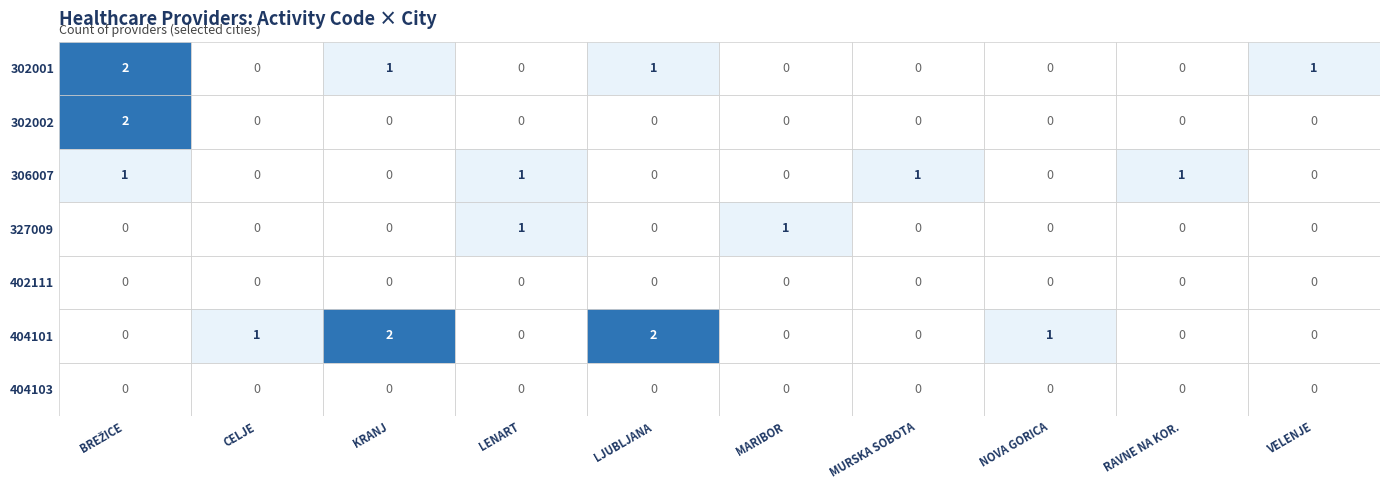

What is the difference between the 404101 values at 4 and 3?

2